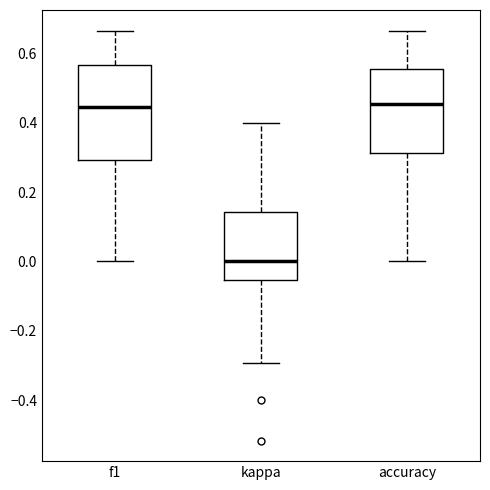

Reading left to right, read every box against the y-axis: the position of its median line, the range the box covers, and the ends of its whiskers. The values are not printed on the chart, so give them approximately, as read against the axis.

f1: median 0.44, box 0.30 to 0.56, whiskers 0.00 to 0.66
kappa: median 0.00, box -0.06 to 0.14, whiskers -0.30 to 0.40
accuracy: median 0.46, box 0.32 to 0.56, whiskers 0.00 to 0.66